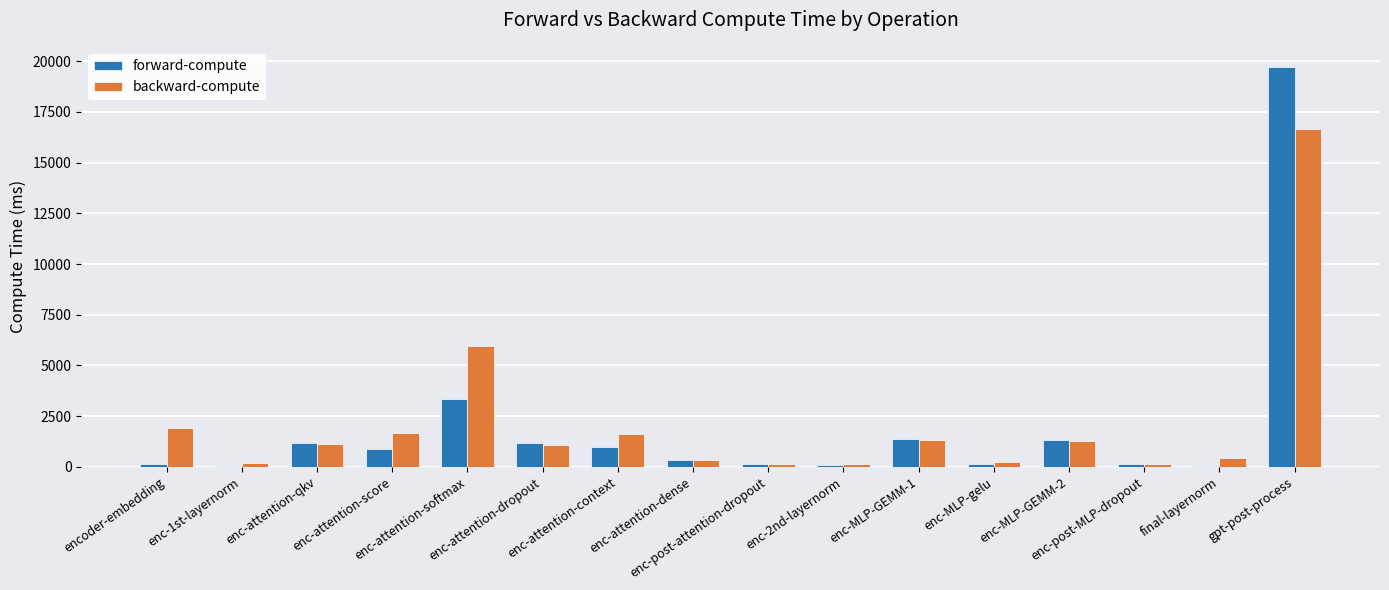

What is the difference between the backward-compute values at final-layernorm and enc-post-MLP-dropout?

304.2